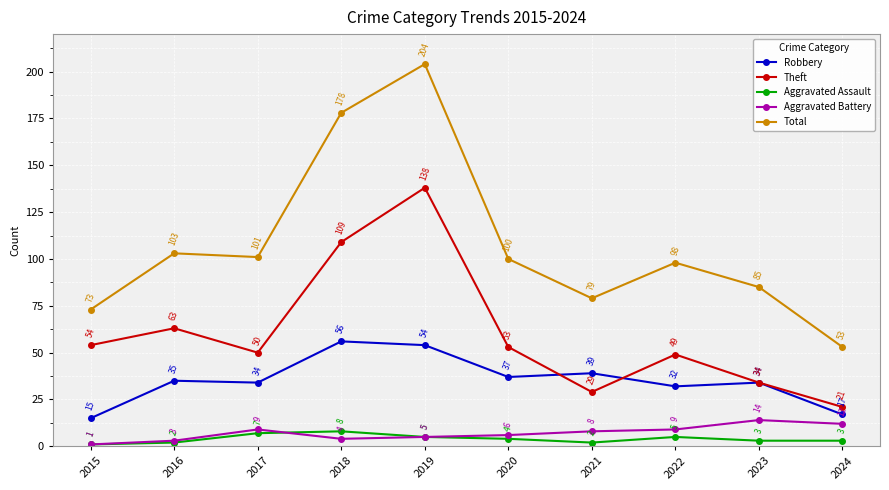

True or false: Theft and Aggravated Assault intersect in this chart.

False